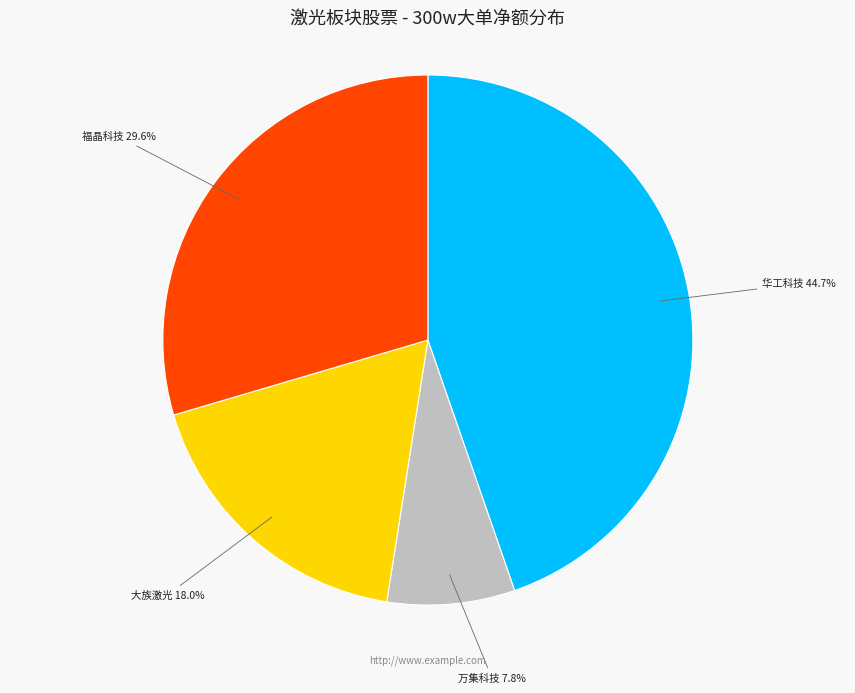

Is there any slice that represents more than half of the pie?

No